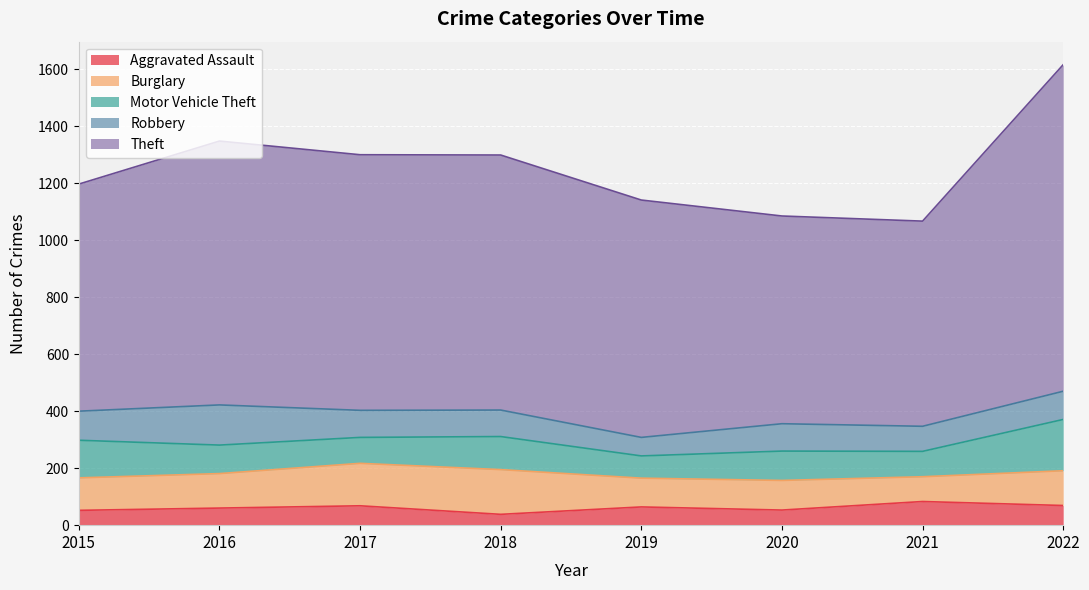

What is the highest value of the Theft series?

1146